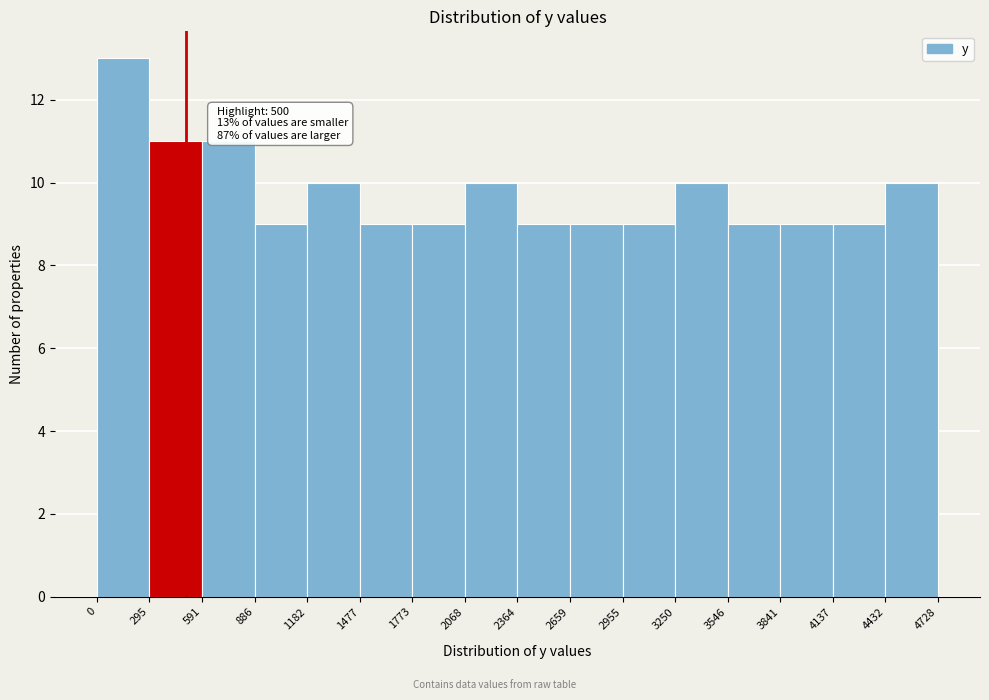

Which range on the x-axis has the tallest bar?

0 to 295